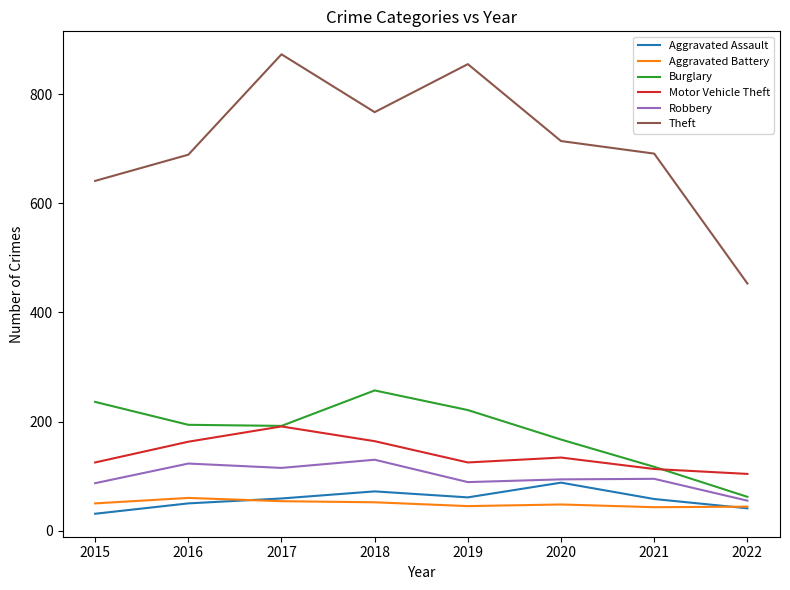

What is the approximate value of Theft at 2015?

641